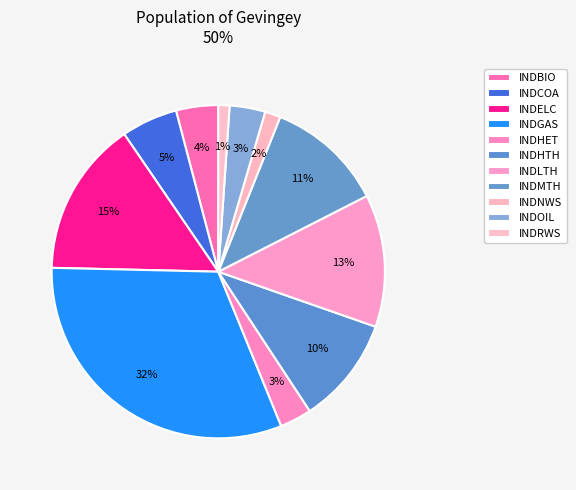

Is it true that INDRWS is 11% of the pie?

False